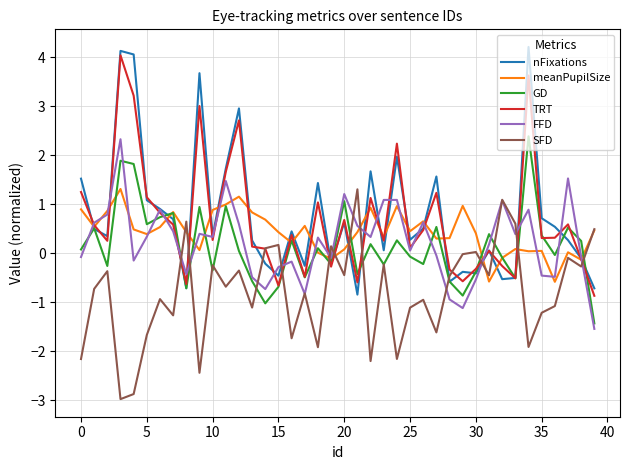

What is the difference between the second highest and minimum values in the GD series?

3.3